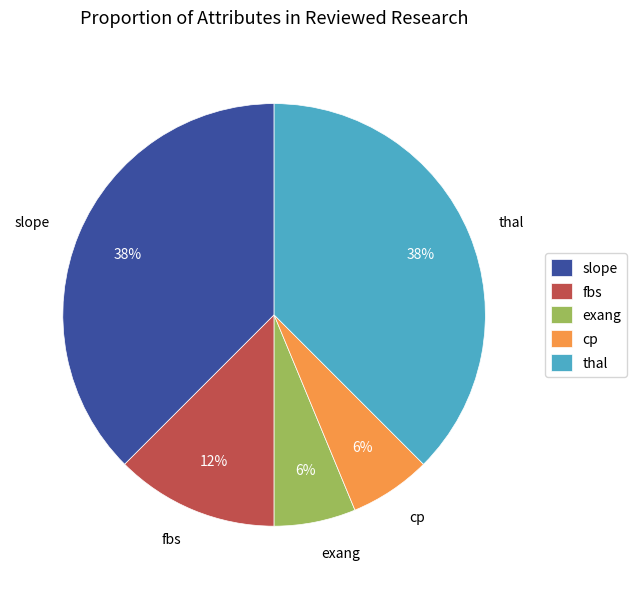

Is it true that fbs is 19% of the pie?

False